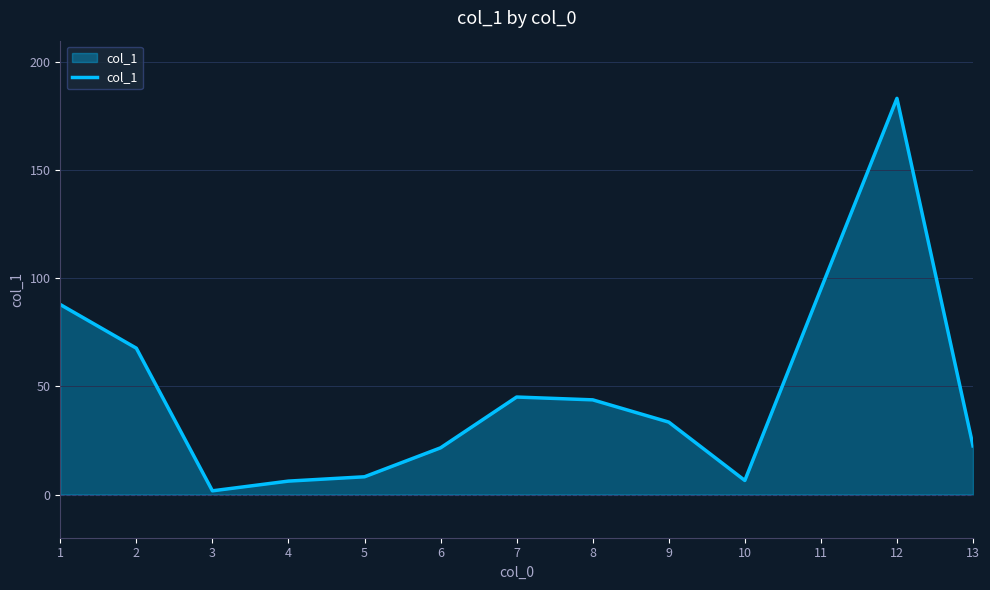

Is it true that the value at 13 is 12.1?

False